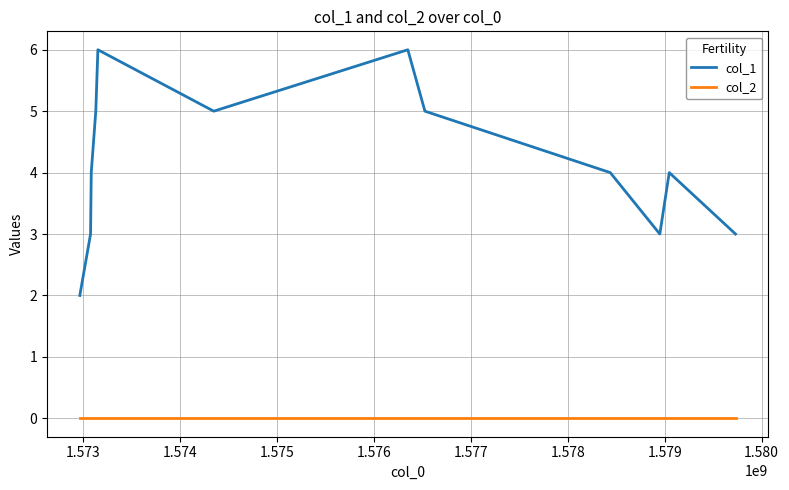

How many distinct data groups are displayed?

2